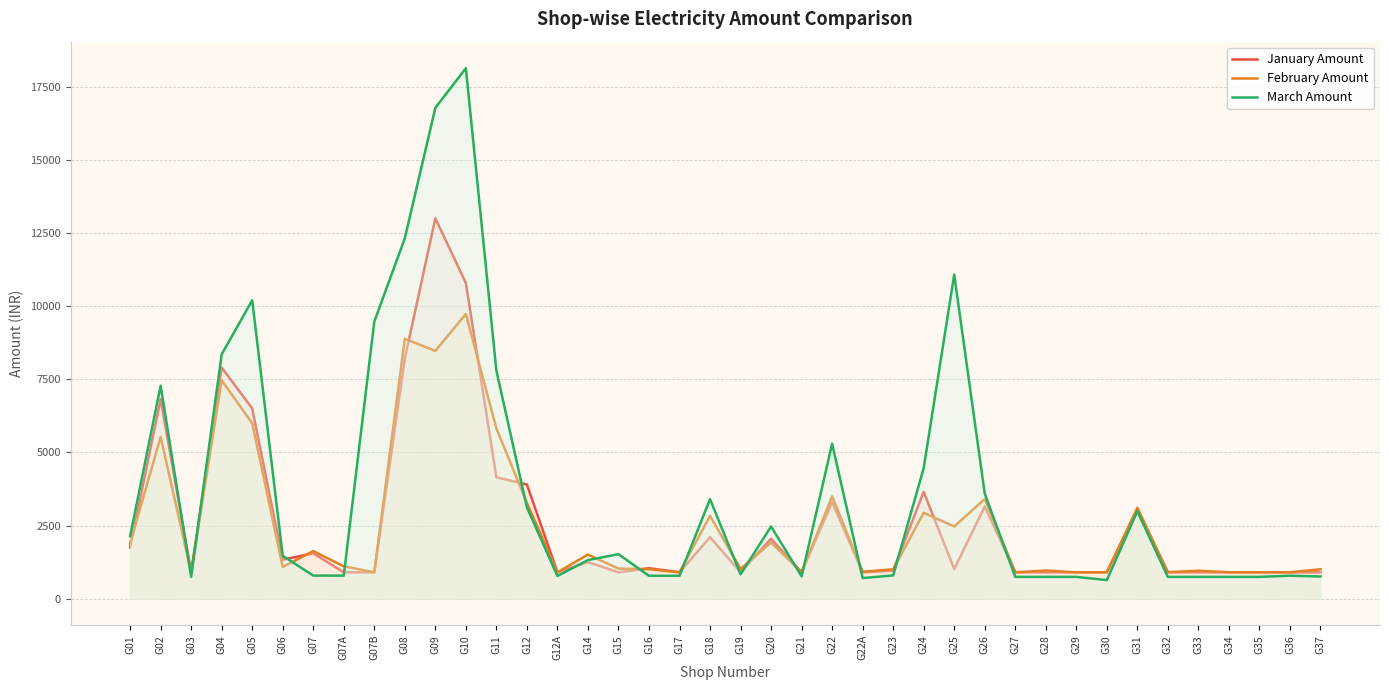

Is it true that March Amount equals 928 at G31?

False